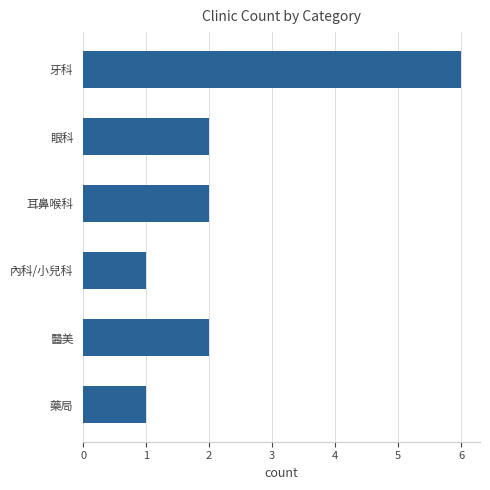

The value at 眼科 is 3. True or false?

False